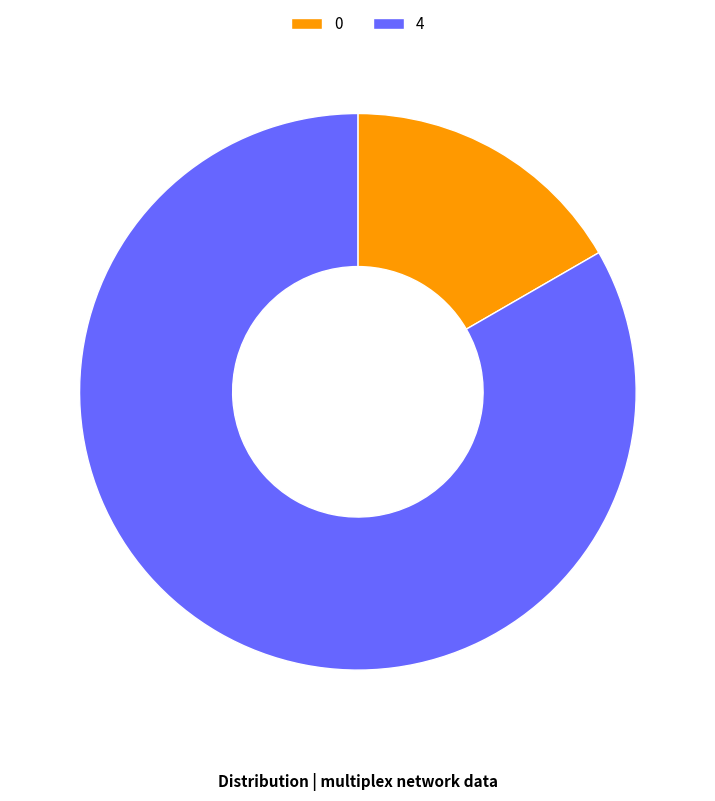

How many segments does this pie chart have?

2